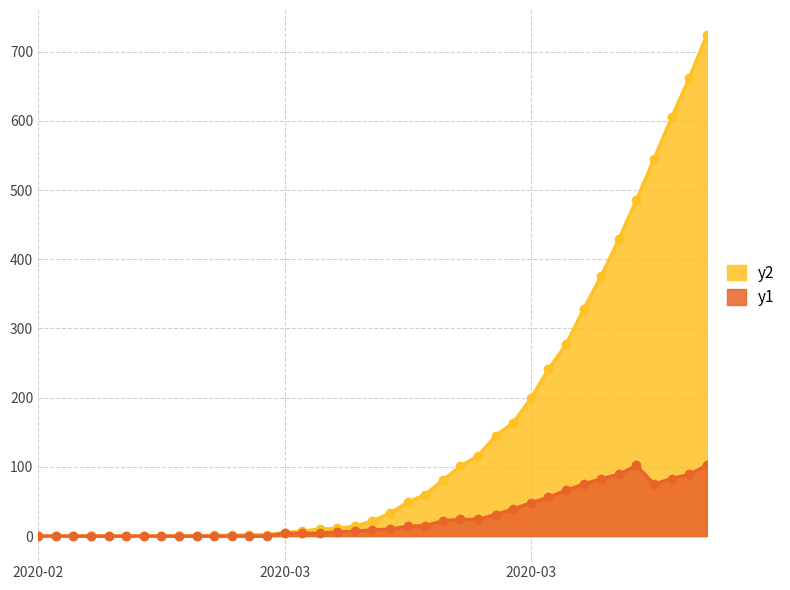

What are all the series names shown in the legend?

y2, y1